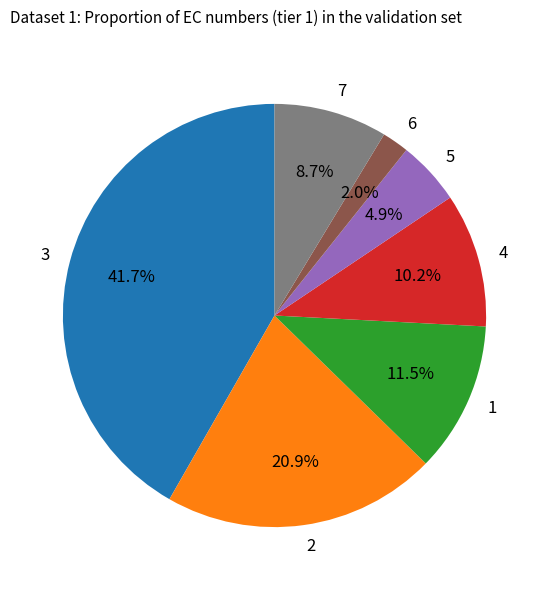

True or false: 1 accounts for 1% of the total.

False